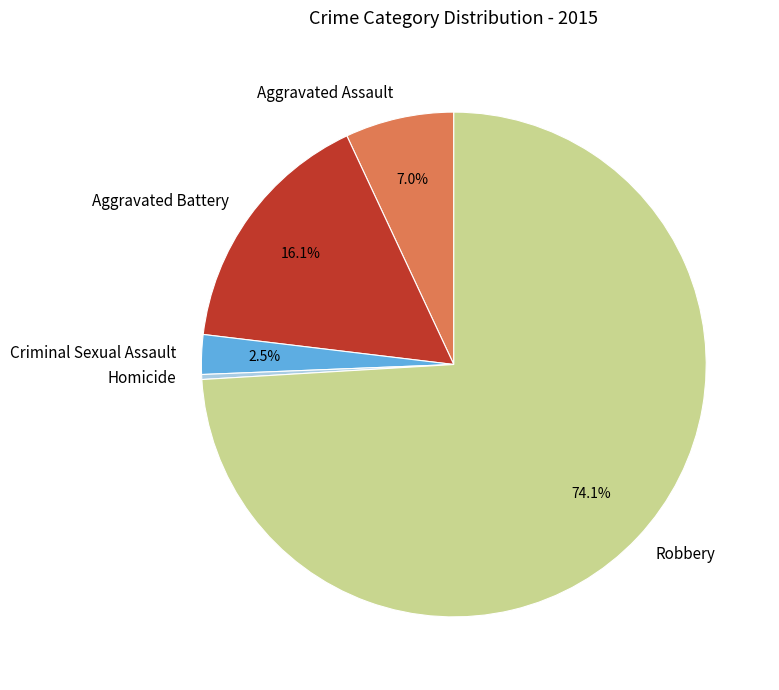

Which category accounts for the majority?

Robbery